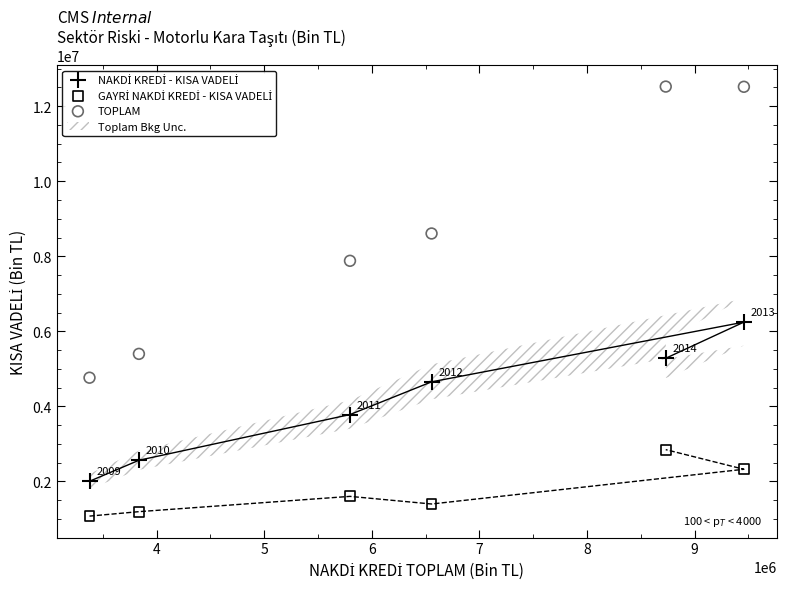

What is the X range (max minus min) for the scatter plot?

6081345.5